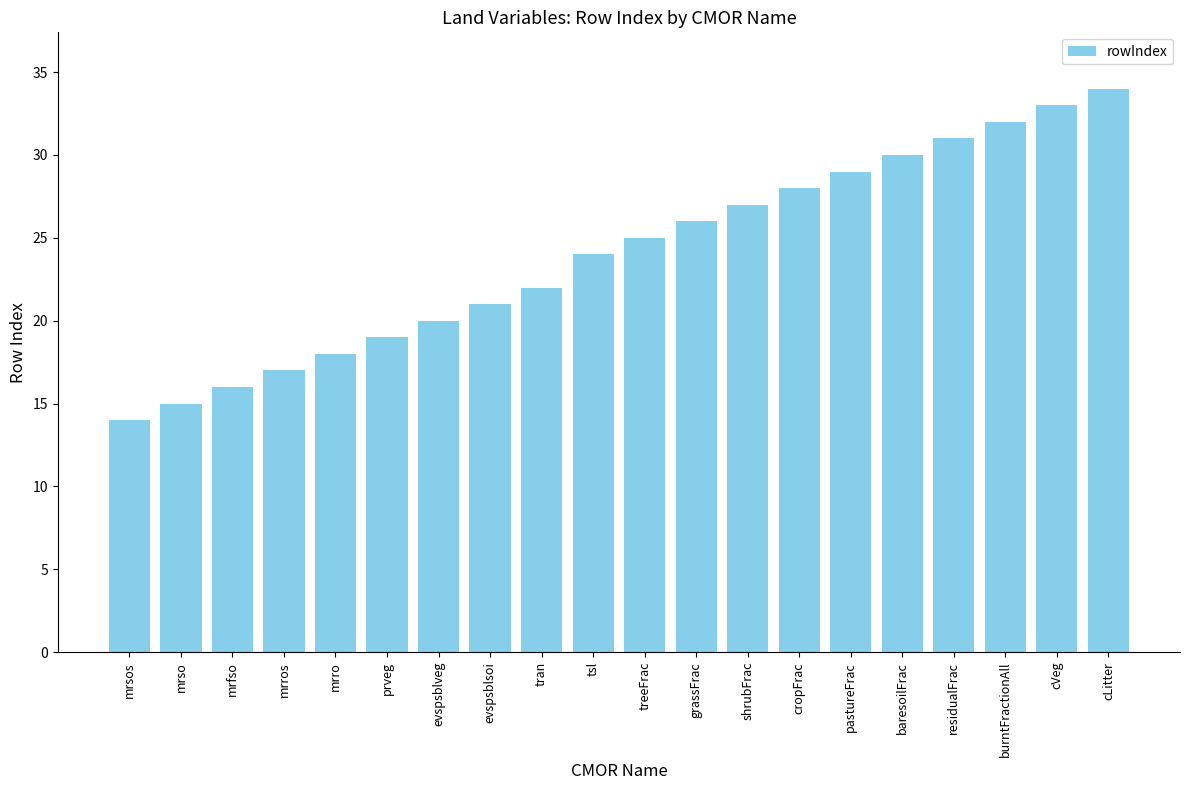

What is the ratio of the value at residualFrac to the value at shrubFrac?

1.1